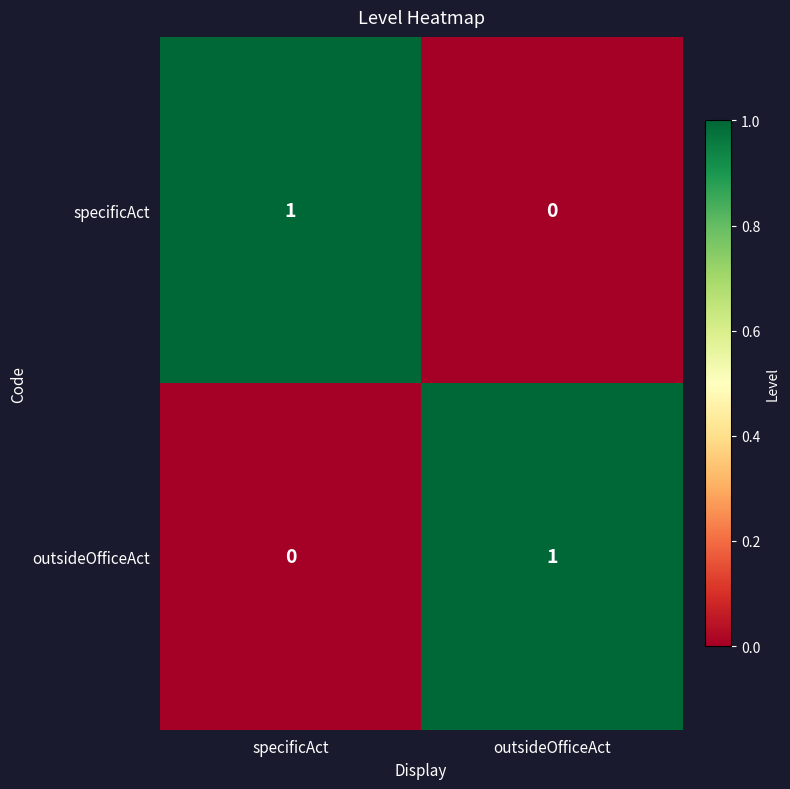

Where is outsideOfficeAct nearest to the value 0?

specificAct